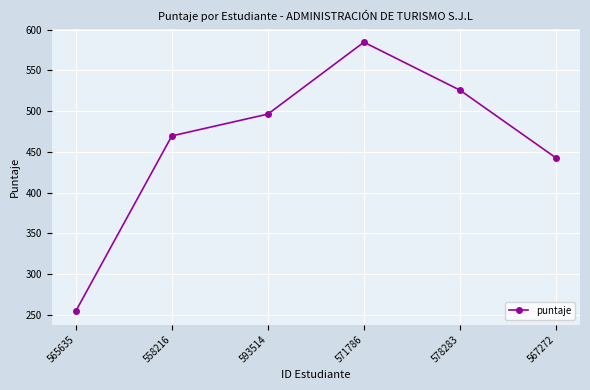

What is the value of the 4th point from the left?

584.6